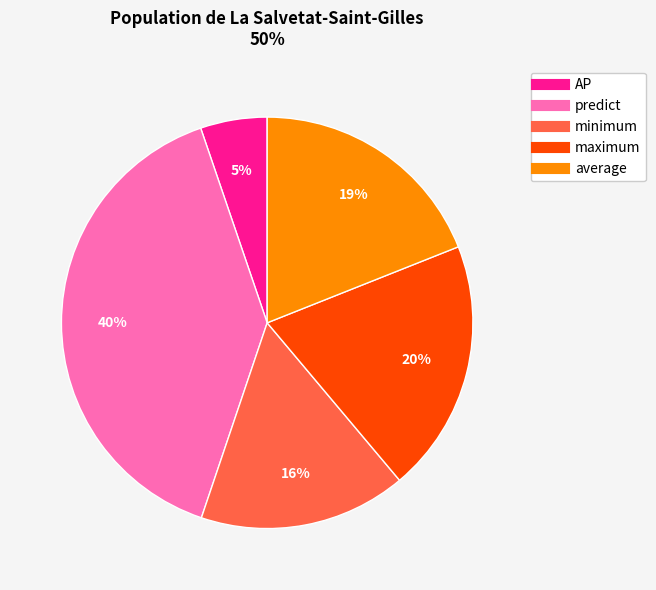

Which has a higher value, minimum or predict?

predict